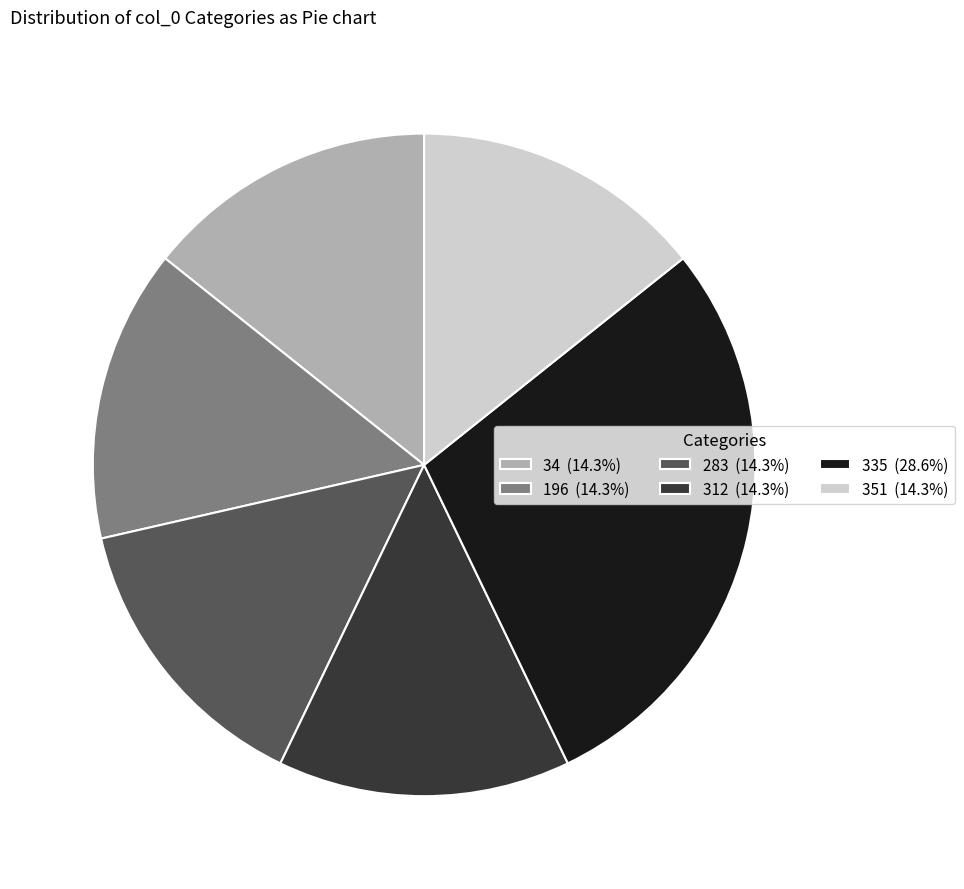

Count the number of slices in the pie.

6